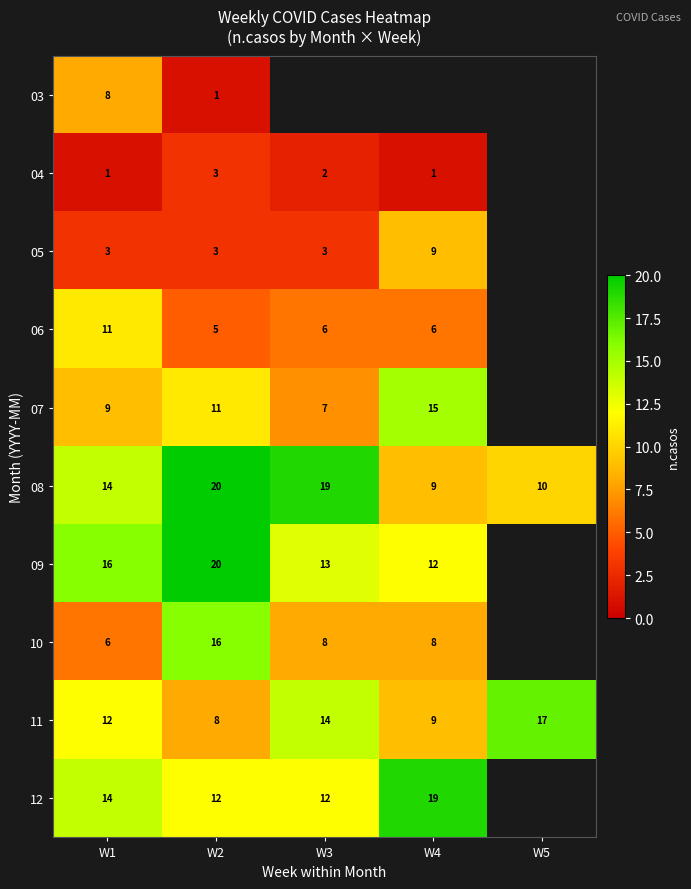

What is the maximum value for 11?

17